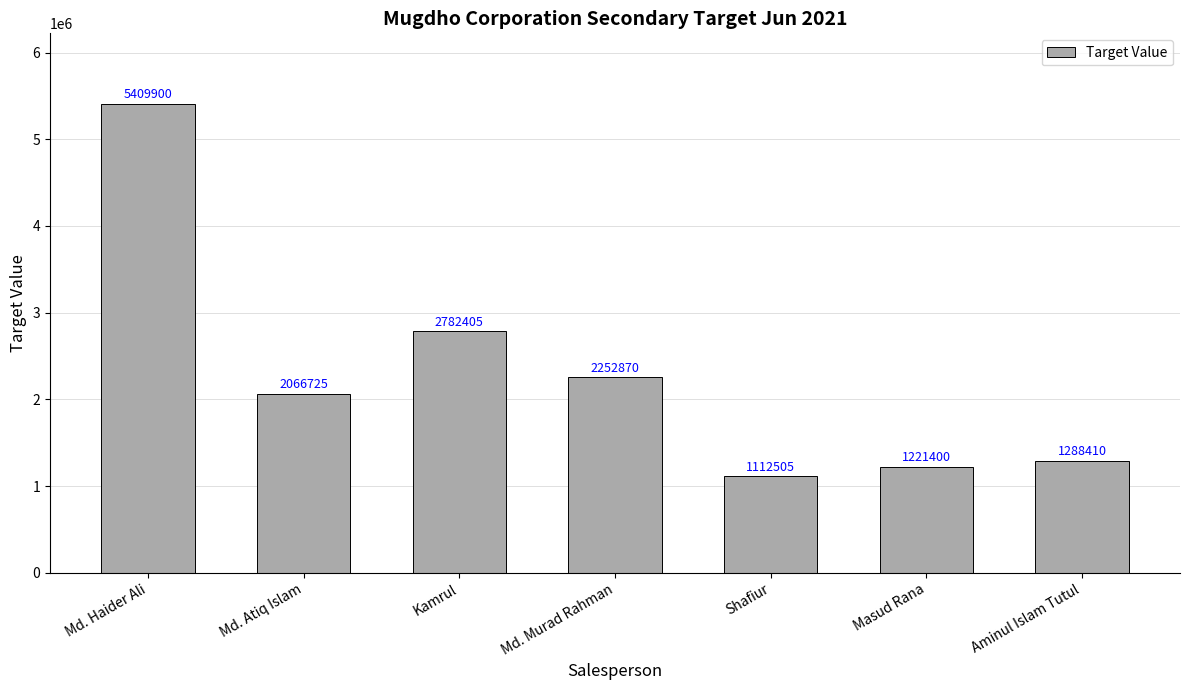

Reading left to right, extract all data points from this chart.

Md. Haider Ali=5409900	Md. Atiq Islam=2066725	Kamrul=2782405	Md. Murad Rahman=2252870	Shafiur=1112505	Masud Rana=1221400	Aminul Islam Tutul=1288410